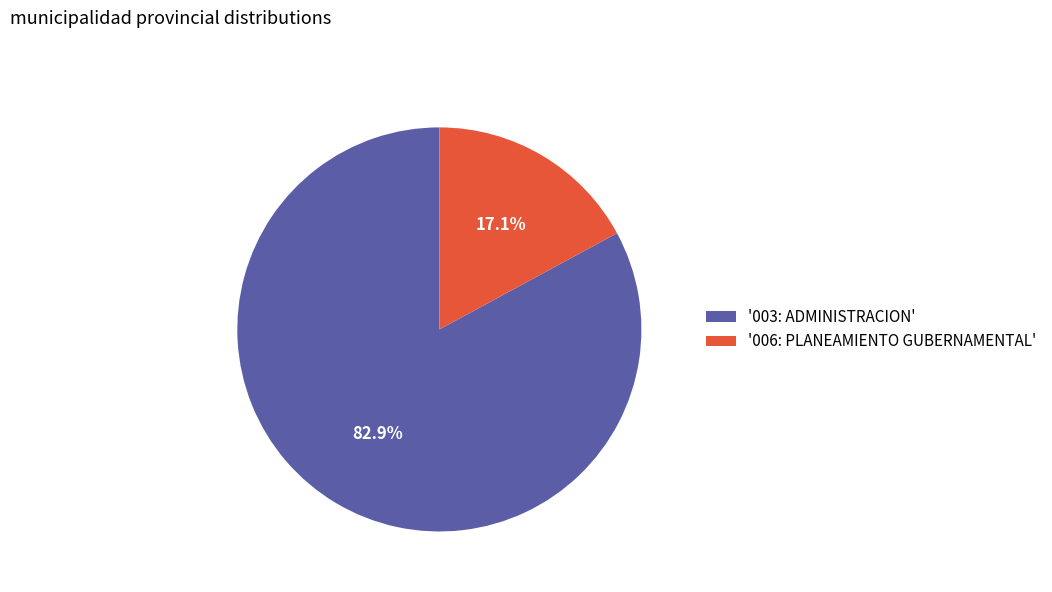

Rank the categories by value from highest to lowest.

'003: ADMINISTRACION', '006: PLANEAMIENTO GUBERNAMENTAL'